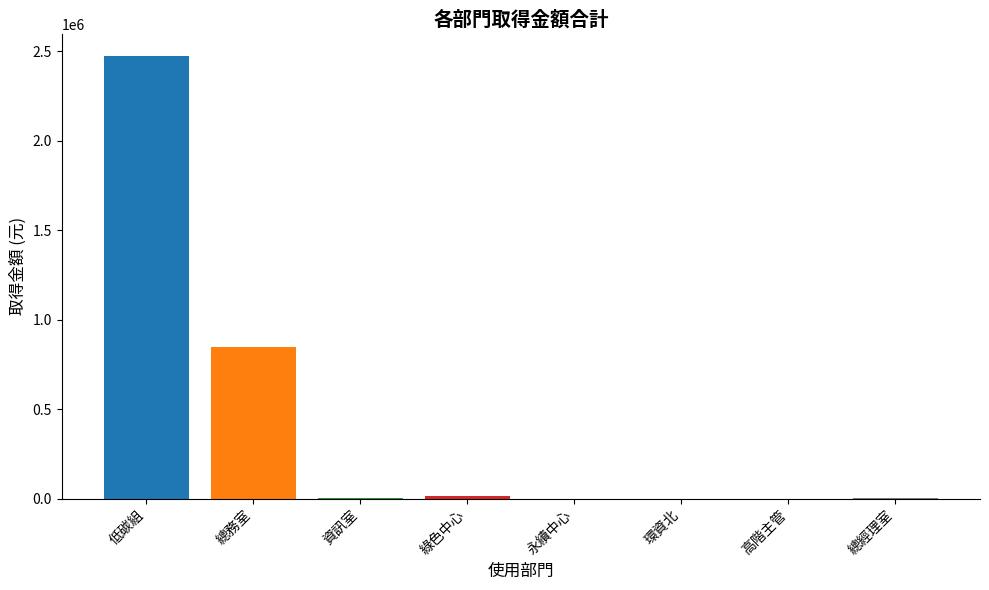

What value does the data have at 資訊室?

3990.0